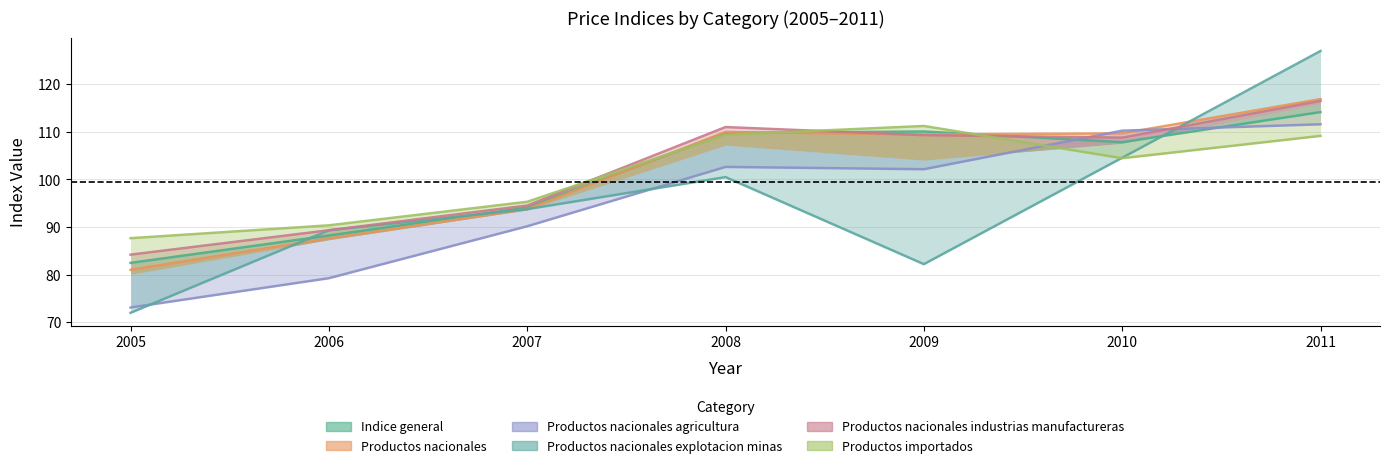

Read the Productos nacionales industrias manufactureras value at 2008.

111.0